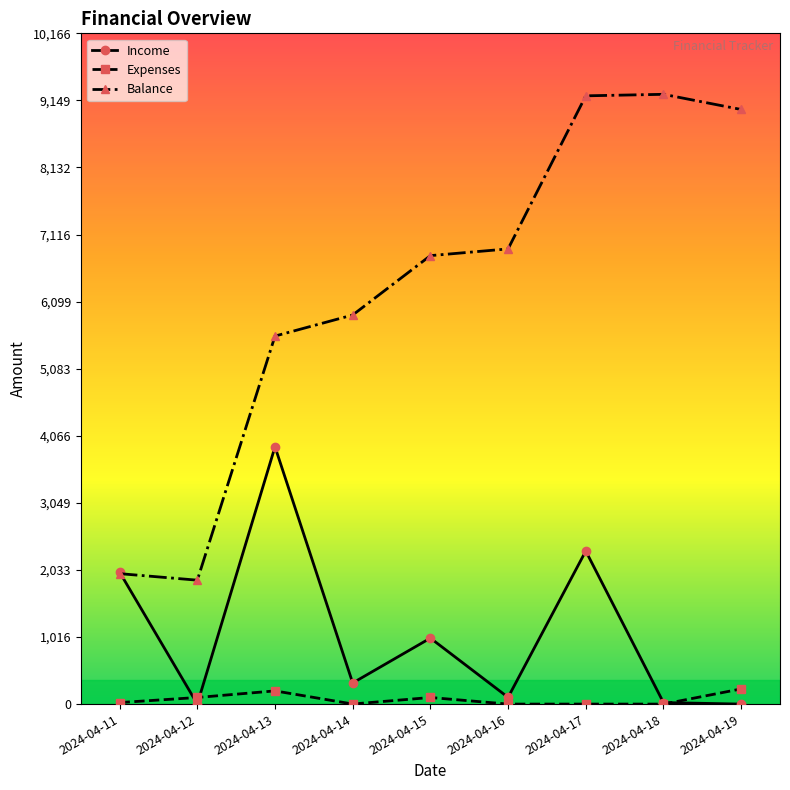

What is the difference between the Income values at 2024-04-12 and 2024-04-17?

2319